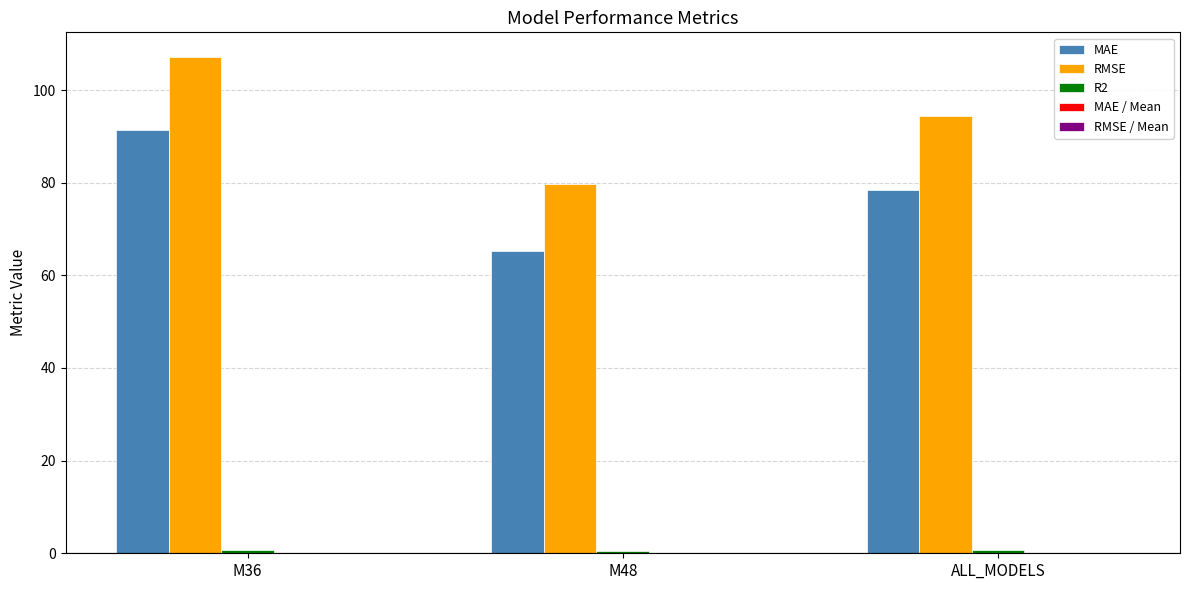

Which category has the highest value across all series?

M36